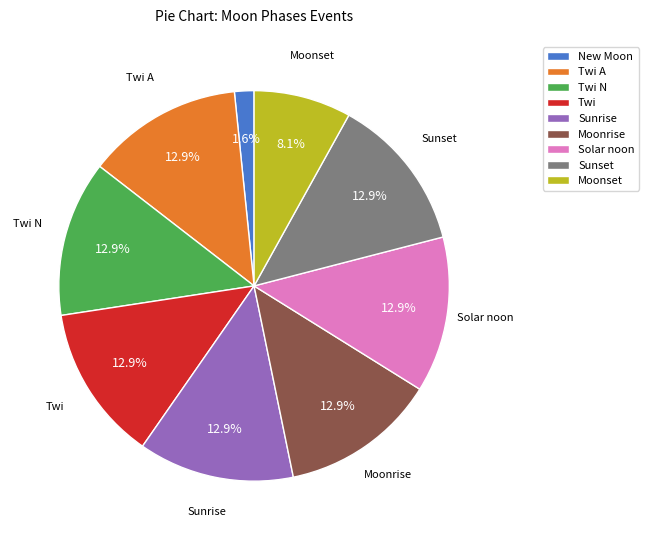

What is the smallest slice in the pie chart?

New Moon